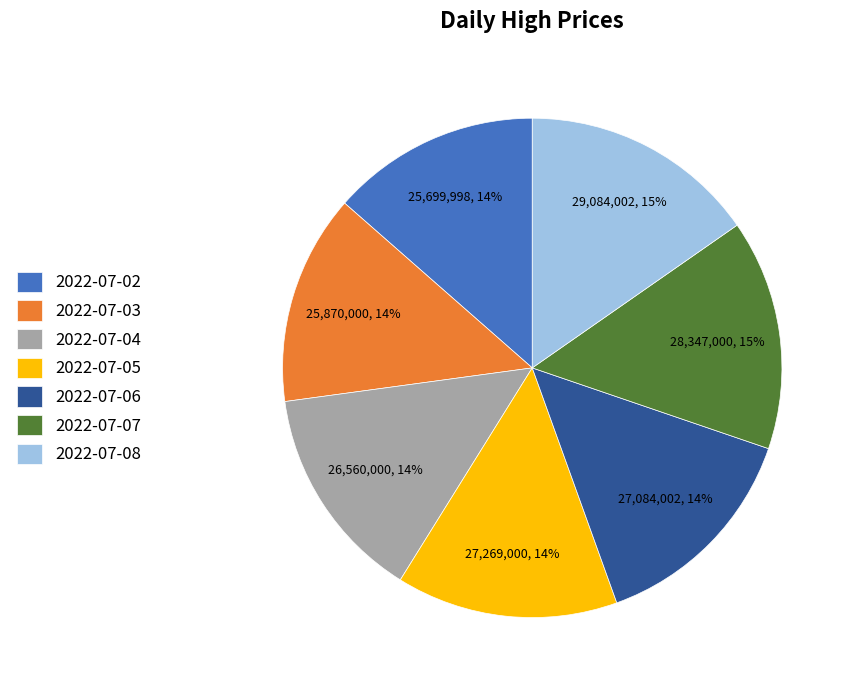

Is it true that 2022-07-04 is 14% of the pie?

True